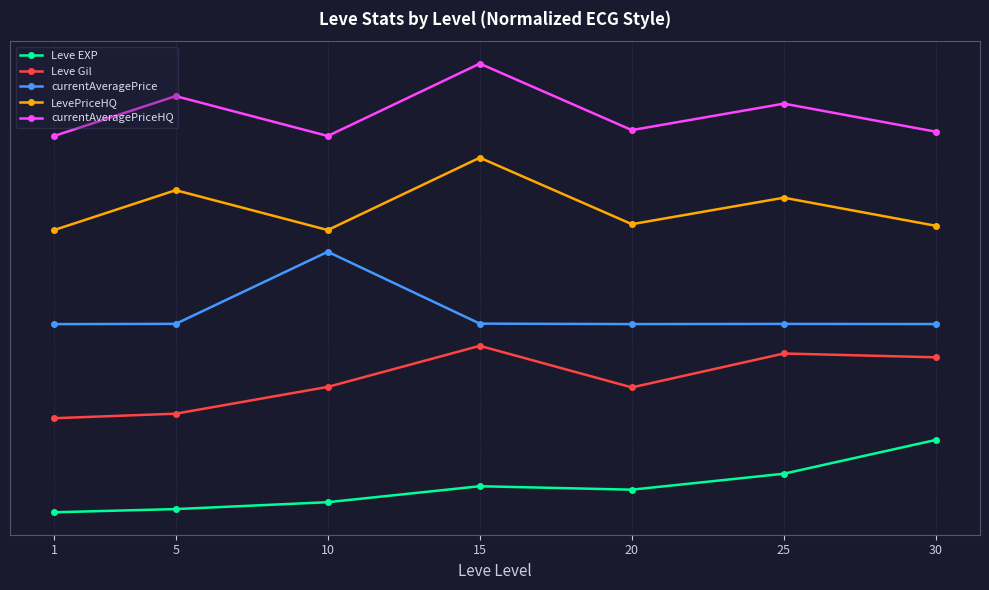

What are all the series names shown in the legend?

Leve EXP, Leve Gil, currentAveragePrice, LevePriceHQ, currentAveragePriceHQ